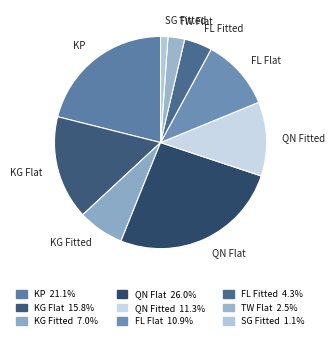

The FL Flat slice represents 4% of the pie. True or false?

False